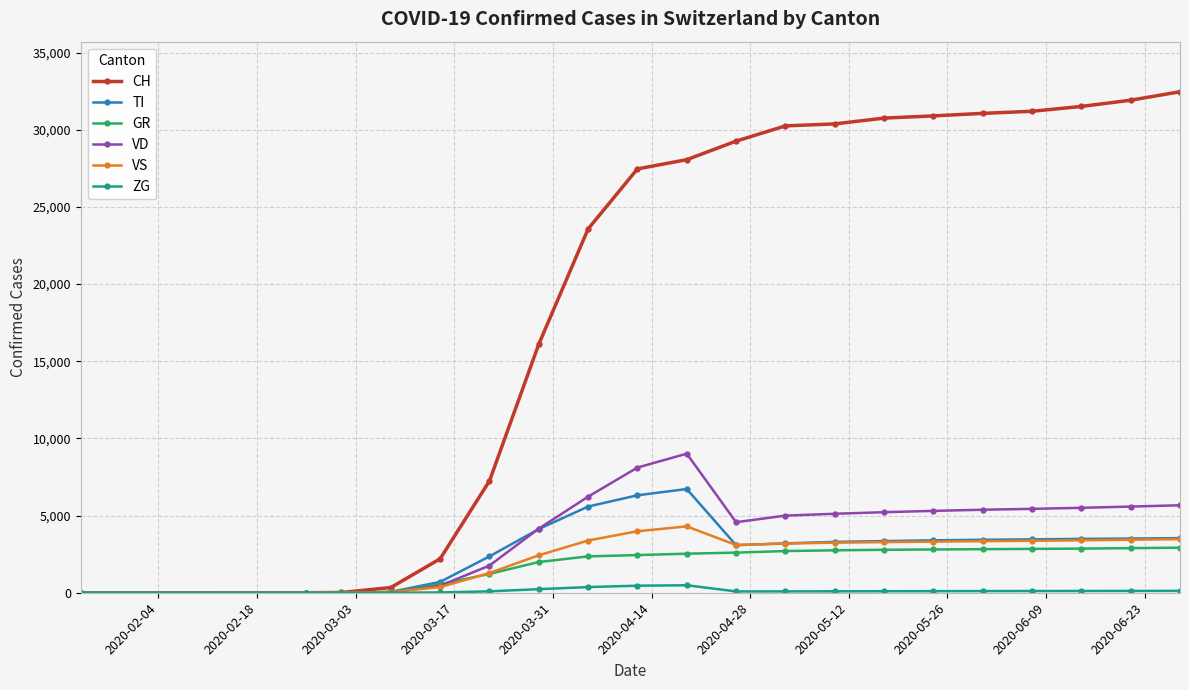

Which series has the largest range (max minus min)?

CH